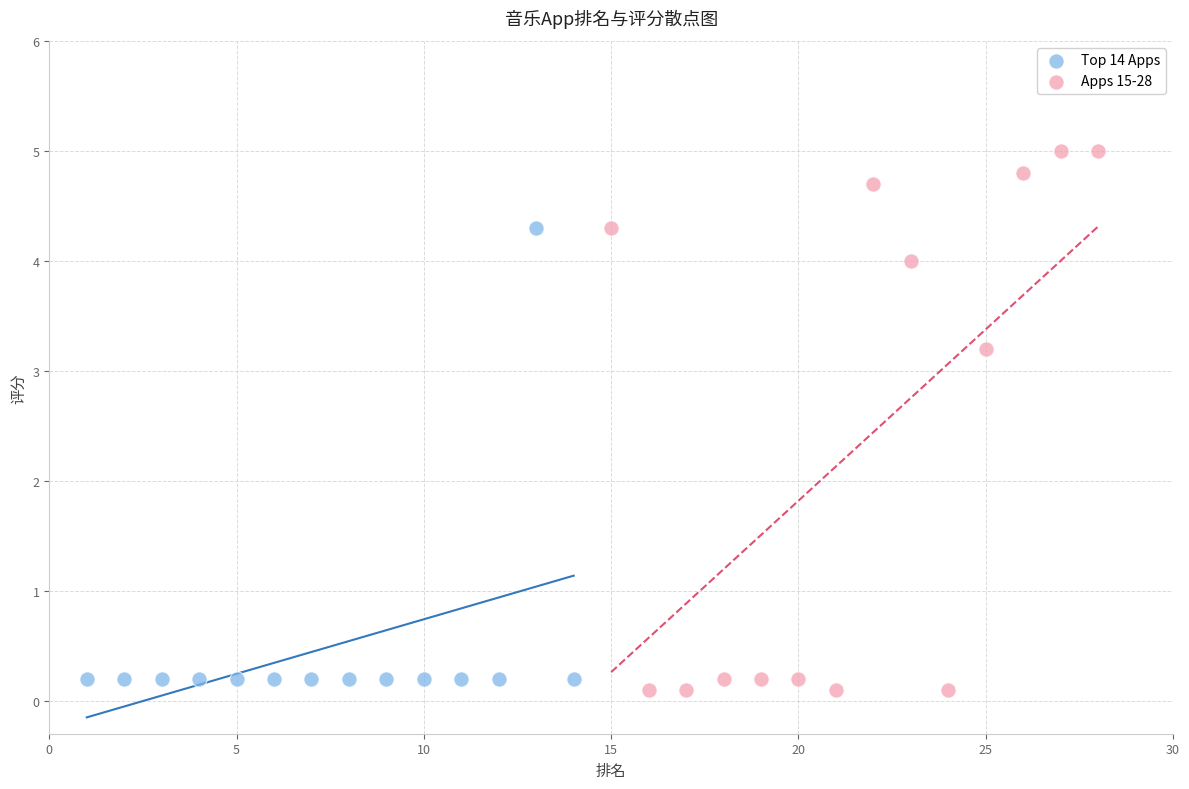

Which series has the widest spread of Y values?

Apps 15-28